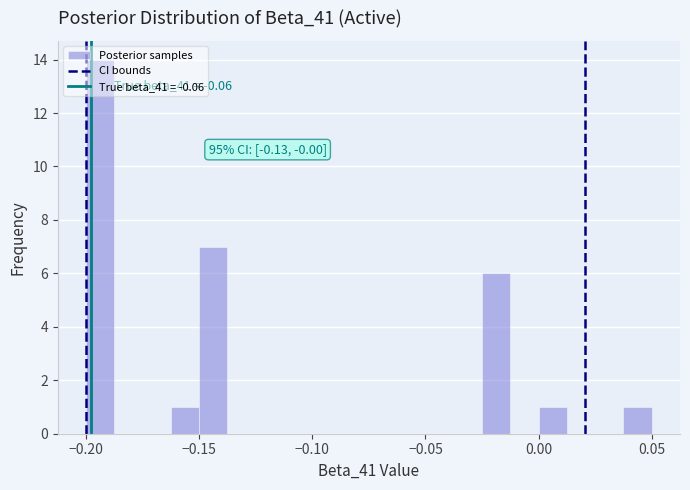

Around what value on the x-axis is the tallest bar? Give the approximate position of its centre, as read against the axis.

-0.195